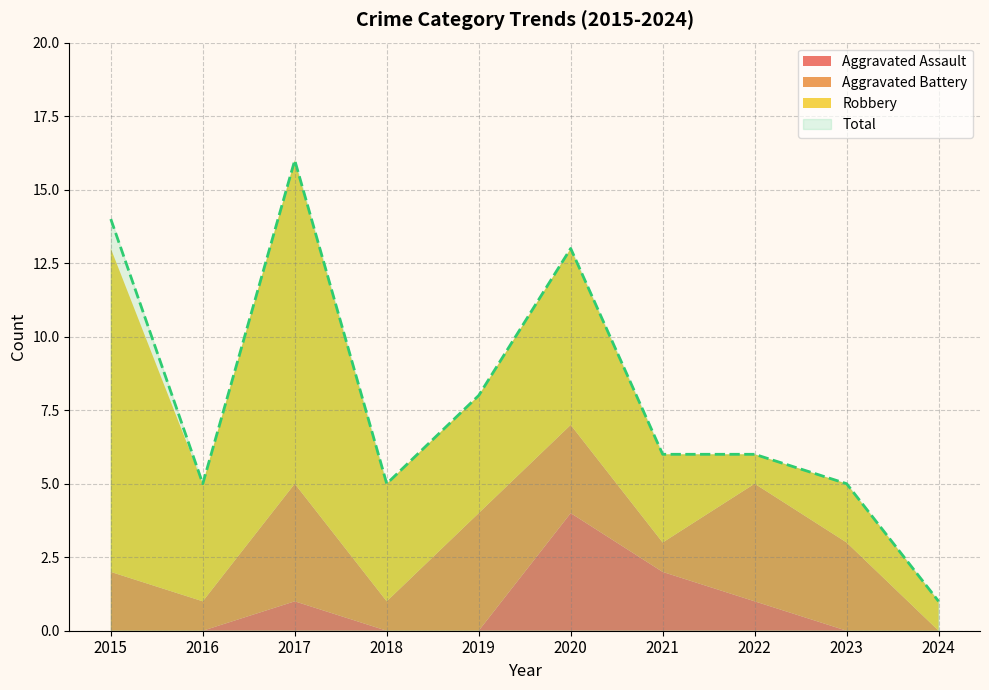

What is the difference between the second highest and second lowest values in the Robbery series?

10